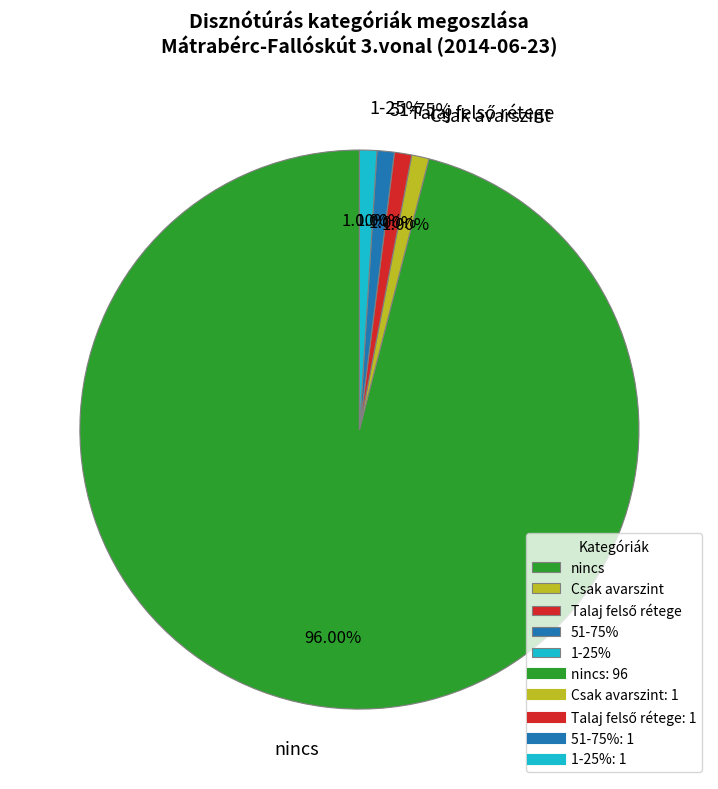

How much of the chart is everything except 51-75%?

99.0%